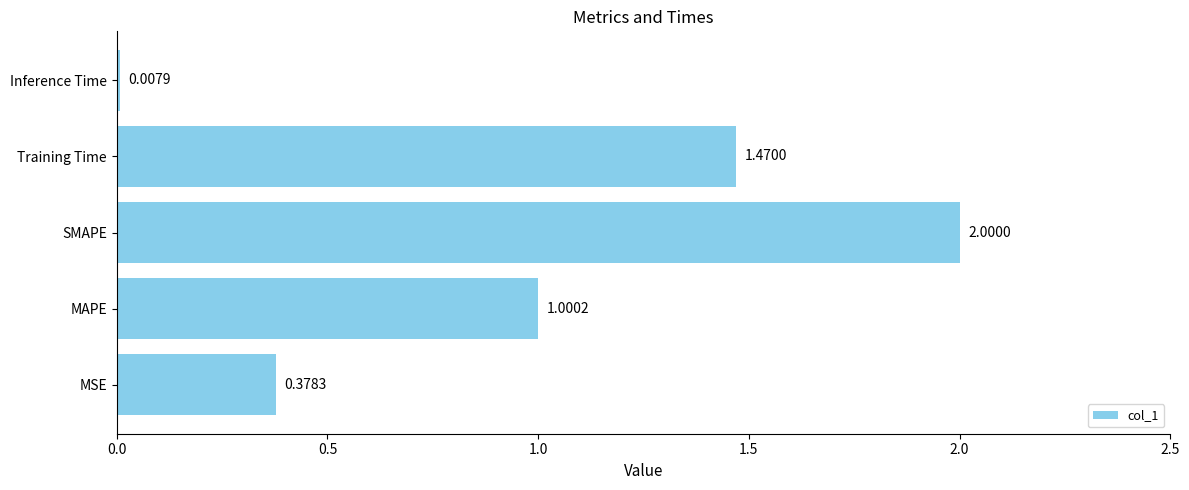

Which label corresponds to the largest value in the chart?

SMAPE